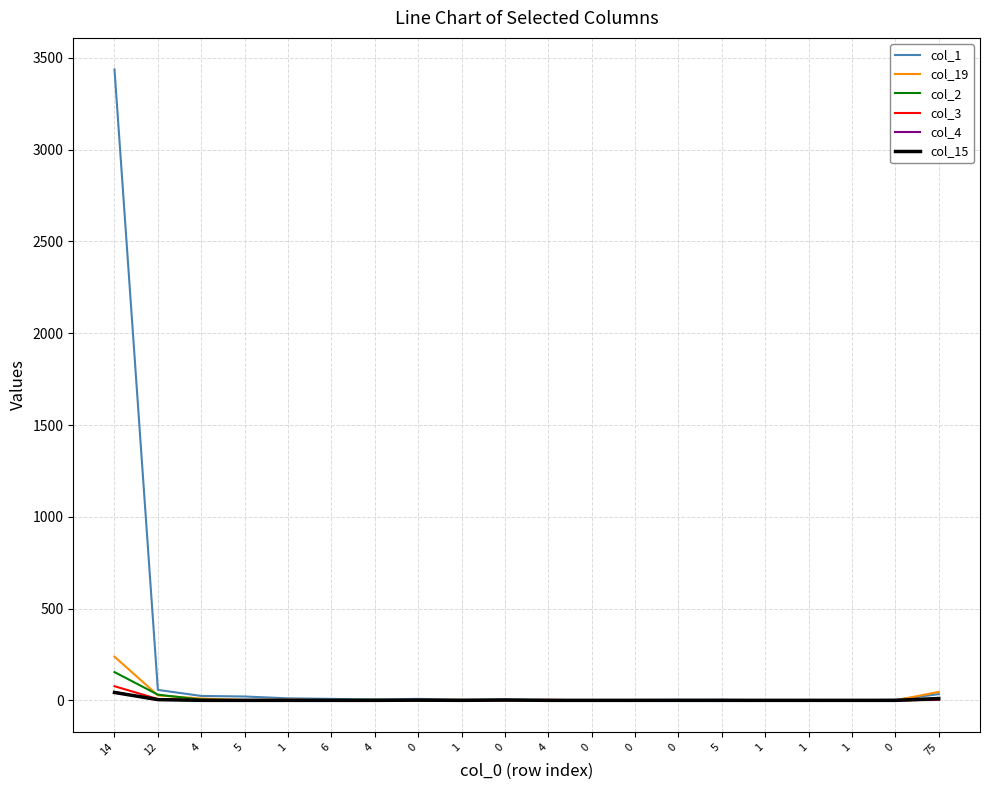

What is the average value of the col_1 series?

181